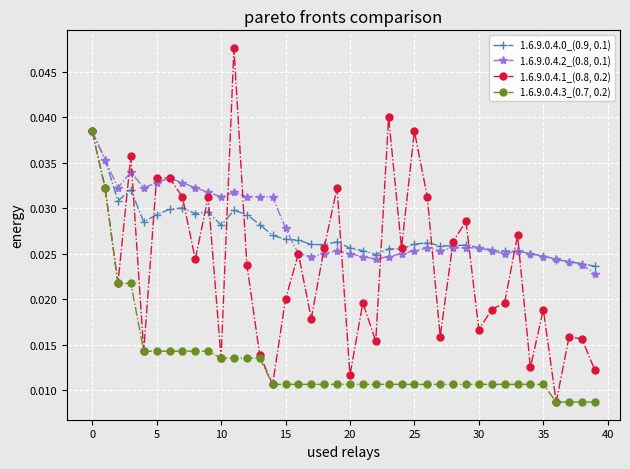

True or false: 1.6.9.0.4.0_(0.9, 0.1) has more than 1 interior local peaks.

True